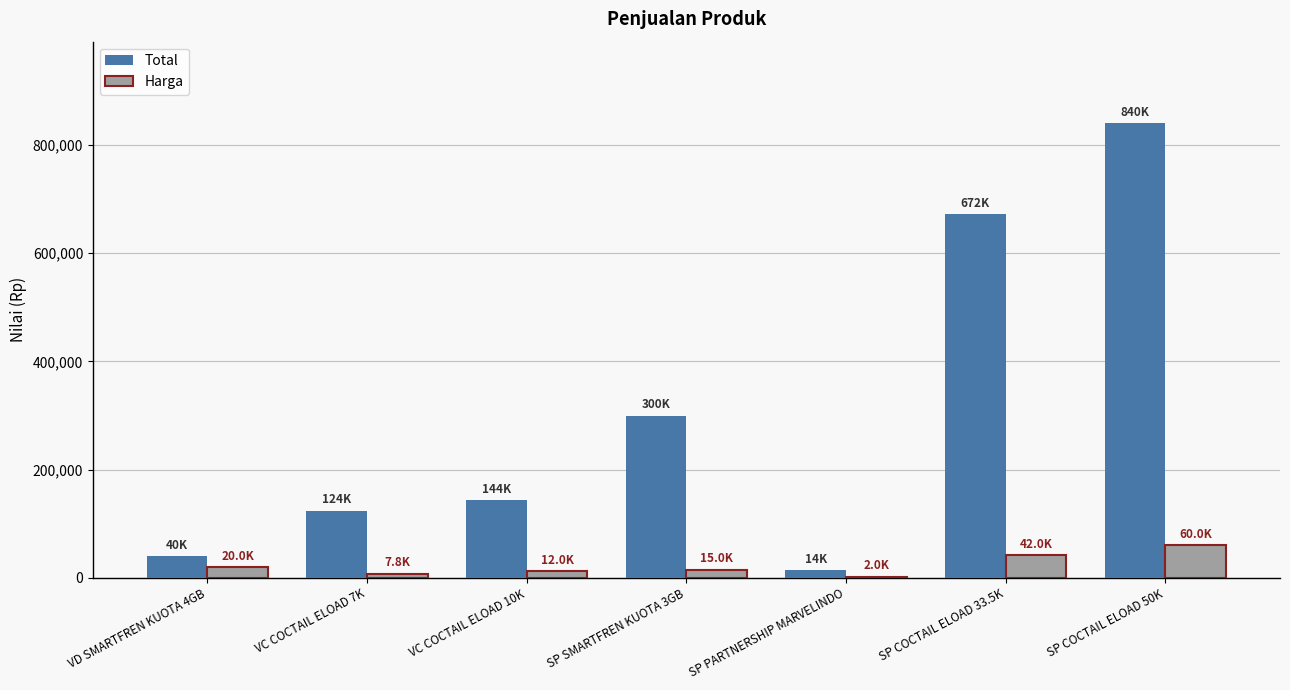

Between SP SMARTFREN KUOTA 3GB and SP COCTAIL ELOAD 50K, which series saw the biggest shift?

Total